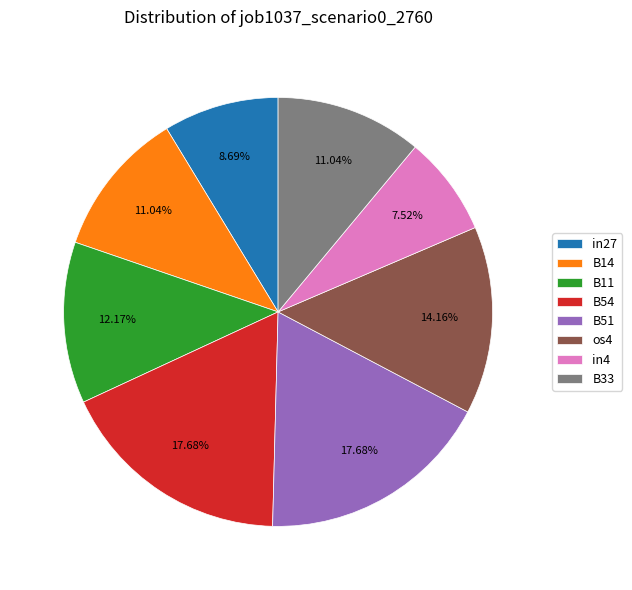

Does B51 represent more than half of the total?

No